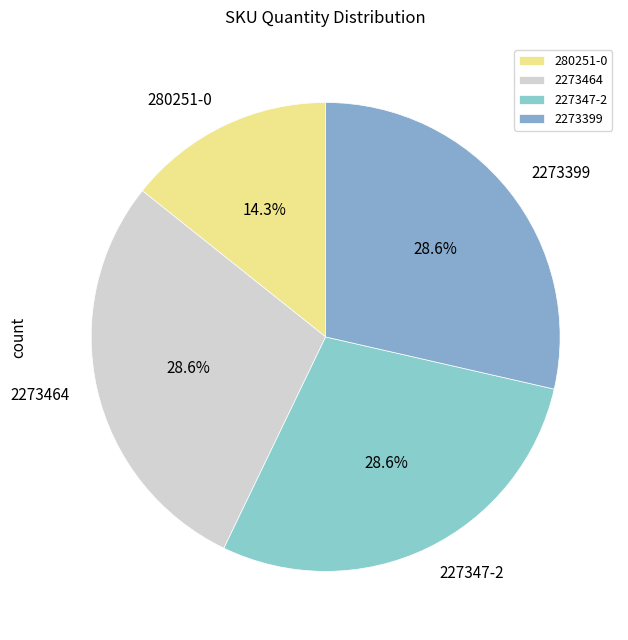

Does 2273399 represent more than half of the total?

No